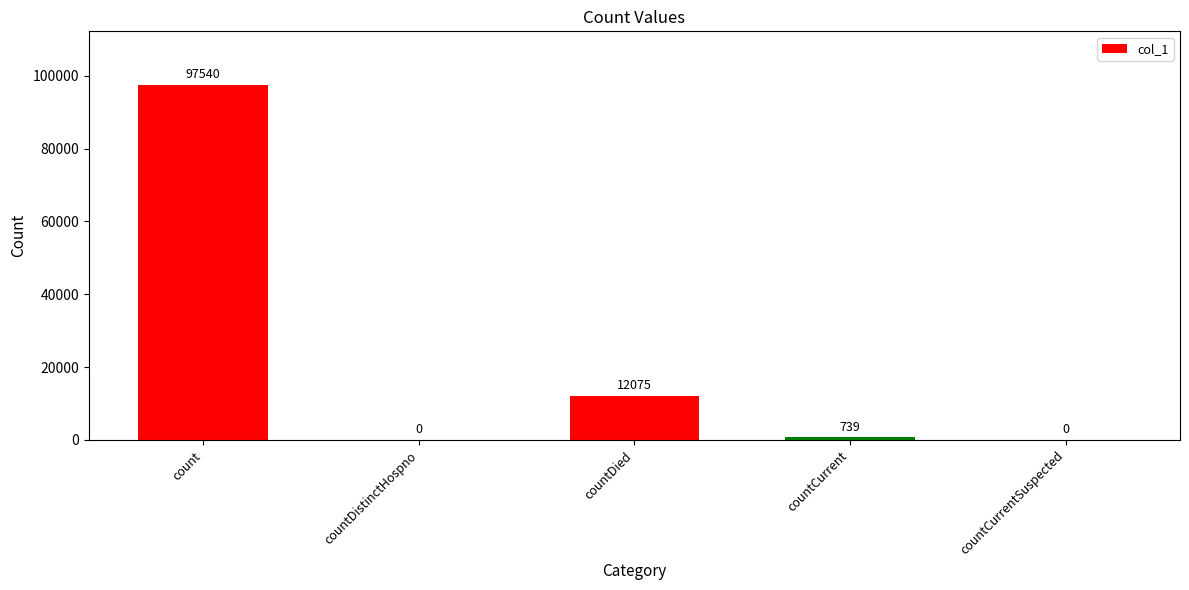

The chart shows a value of 0 at countDistinctHospno. True or false?

True